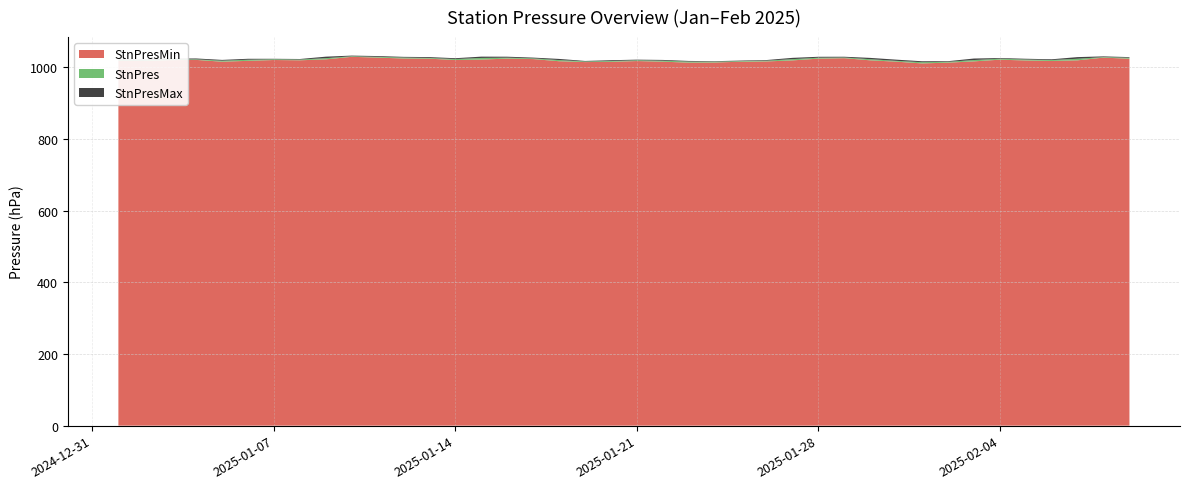

Reading left to right, transcribe all the data shown in this chart.

StnPresMin: 2025-01-01=1017.6	2025-01-02=1017.7	2025-01-03=1019.9	2025-01-04=1020.6	2025-01-05=1015.6	2025-01-06=1018.0	2025-01-07=1020.3	2025-01-08=1019.5	2025-01-09=1022.1	2025-01-10=1029.2	2025-01-11=1027.0	2025-01-12=1024.5	2025-01-13=1024.0	2025-01-14=1020.2	2025-01-15=1021.5	2025-01-16=1024.2	2025-01-17=1022.9	2025-01-18=1016.9	2025-01-19=1014.5	2025-01-20=1015.2	2025-01-21=1017.4	2025-01-22=1015.6	2025-01-23=1013.0	2025-01-24=1013.3	2025-01-25=1015.5	2025-01-26=1016.3	2025-01-27=1019.2	2025-01-28=1024.1	2025-01-29=1025.4	2025-01-30=1019.4	2025-01-31=1015.7	2025-02-01=1010.8	2025-02-02=1012.9	2025-02-03=1016.5	2025-02-04=1021.2	2025-02-05=1019.0	2025-02-06=1017.6	2025-02-07=1019.4	2025-02-08=1027.0	2025-02-09=1023.8
StnPres: 2025-01-01=1019.6	2025-01-02=1019.5	2025-01-03=1022.1	2025-01-04=1022.2	2025-01-05=1018.4	2025-01-06=1021.1	2025-01-07=1022.4	2025-01-08=1021.6	2025-01-09=1025.4	2025-01-10=1030.8	2025-01-11=1029.1	2025-01-12=1027.2	2025-01-13=1026.0	2025-01-14=1022.9	2025-01-15=1026.1	2025-01-16=1026.8	2025-01-17=1024.9	2025-01-18=1020.1	2025-01-19=1016.3	2025-01-20=1017.4	2025-01-21=1019.6	2025-01-22=1018.4	2025-01-23=1015.9	2025-01-24=1015.7	2025-01-25=1017.2	2025-01-26=1018.5	2025-01-27=1022.7	2025-01-28=1026.7	2025-01-29=1027.3	2025-01-30=1022.6	2025-01-31=1018.0	2025-02-01=1014.2	2025-02-02=1015.2	2025-02-03=1020.2	2025-02-04=1023.9	2025-02-05=1021.7	2025-02-06=1020.2	2025-02-07=1023.8	2025-02-08=1028.5	2025-02-09=1026.6
StnPresMax: 2025-01-01=1021.7	2025-01-02=1021.6	2025-01-03=1024.2	2025-01-04=1024.6	2025-01-05=1020.6	2025-01-06=1023.7	2025-01-07=1023.7	2025-01-08=1023.1	2025-01-09=1029.6	2025-01-10=1032.6	2025-01-11=1031.3	2025-01-12=1029.1	2025-01-13=1028.4	2025-01-14=1025.3	2025-01-15=1029.7	2025-01-16=1029.5	2025-01-17=1027.0	2025-01-18=1023.3	2025-01-19=1017.7	2025-01-20=1019.7	2025-01-21=1021.3	2025-01-22=1020.5	2025-01-23=1017.7	2025-01-24=1017.0	2025-01-25=1018.7	2025-01-26=1020.2	2025-01-27=1026.3	2025-01-28=1029.3	2025-01-29=1029.4	2025-01-30=1026.2	2025-01-31=1021.3	2025-02-01=1016.8	2025-02-02=1017.0	2025-02-03=1024.4	2025-02-04=1025.8	2025-02-05=1023.8	2025-02-06=1022.3	2025-02-07=1028.4	2025-02-08=1030.4	2025-02-09=1028.4